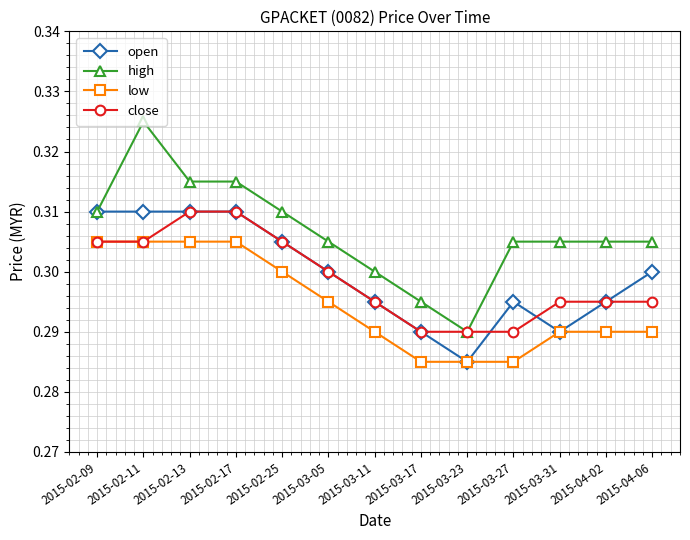

At which label does high reach its peak?

2015-02-11